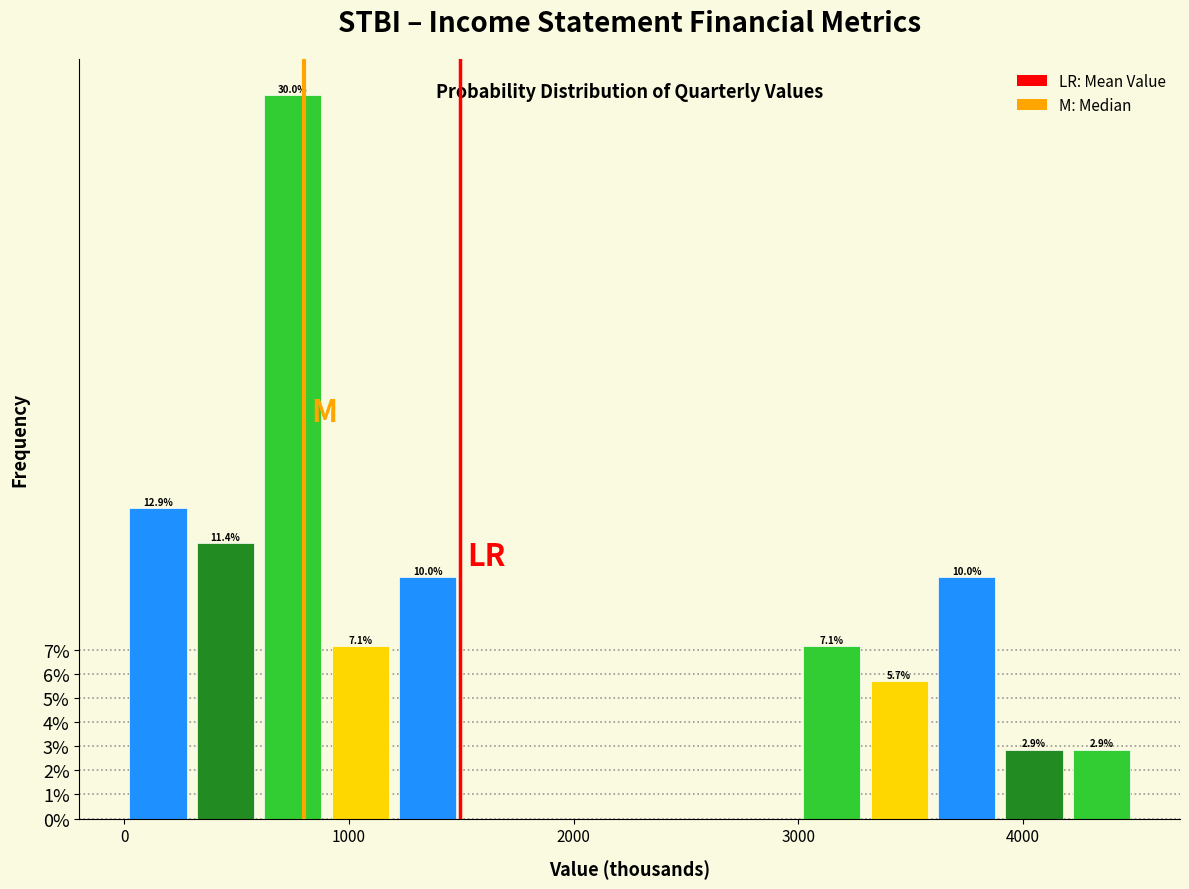

Around what value on the x-axis is the tallest bar? Give the approximate position of its centre, as read against the axis.

800